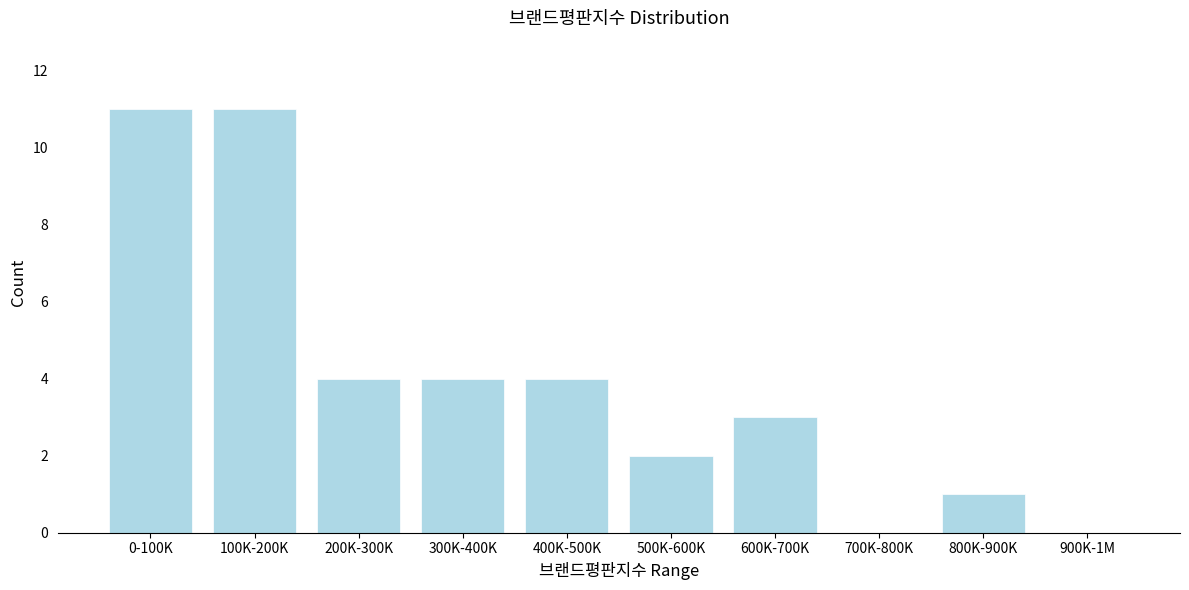

Reading left to right, what are all the values shown in this chart?

0-100K=11	100K-200K=11	200K-300K=4	300K-400K=4	400K-500K=4	500K-600K=2	600K-700K=3	700K-800K=0	800K-900K=1	900K-1M=0